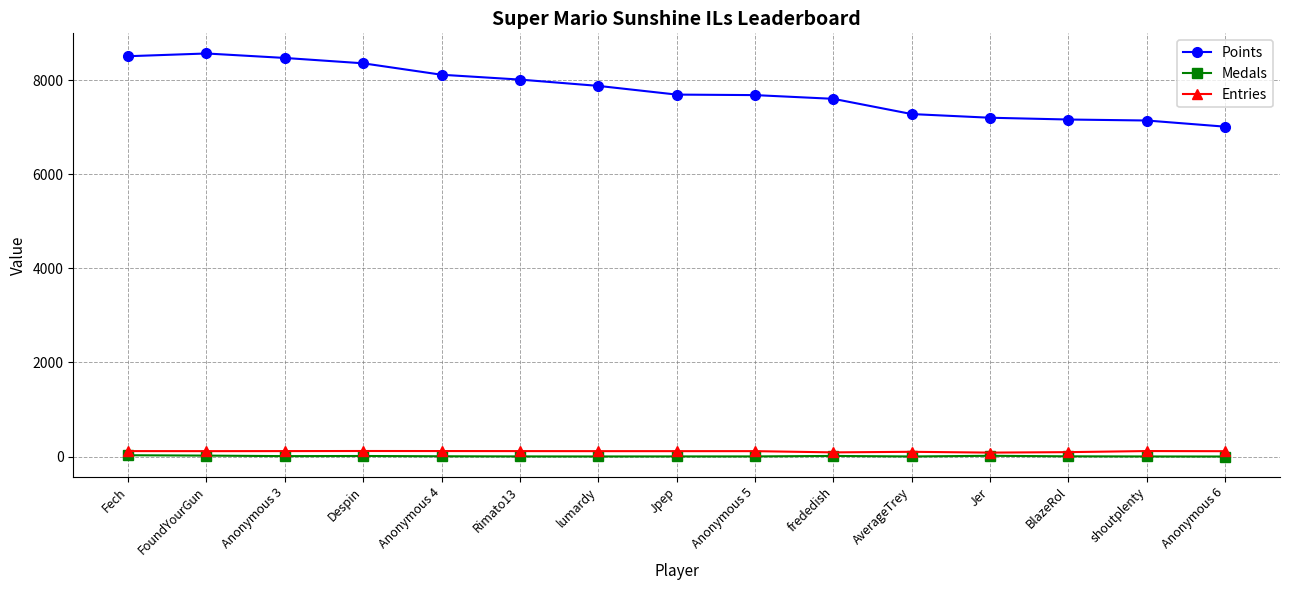

What is the label of the 10th point from the left?

frededish